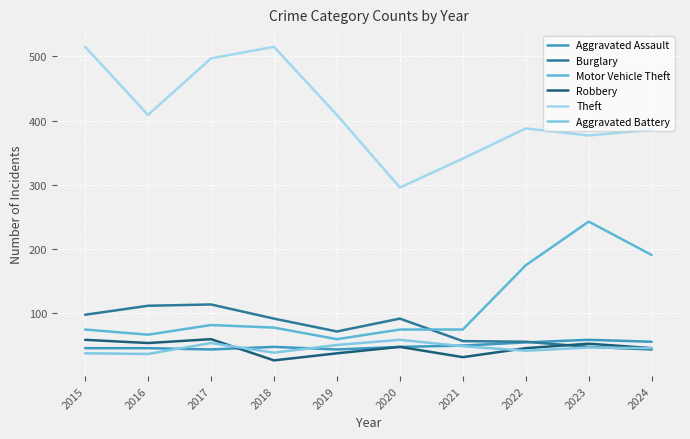

Rank the series at 2016 from highest to lowest value.

Theft, Burglary, Motor Vehicle Theft, Robbery, Aggravated Assault, Aggravated Battery